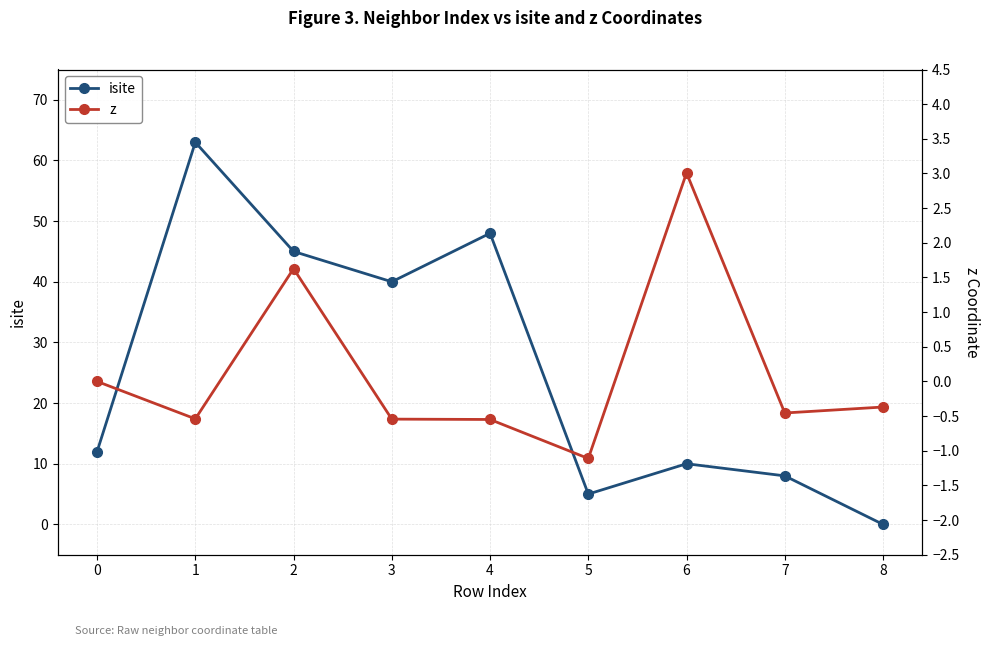

True or false: z and isite cross at least once.

False